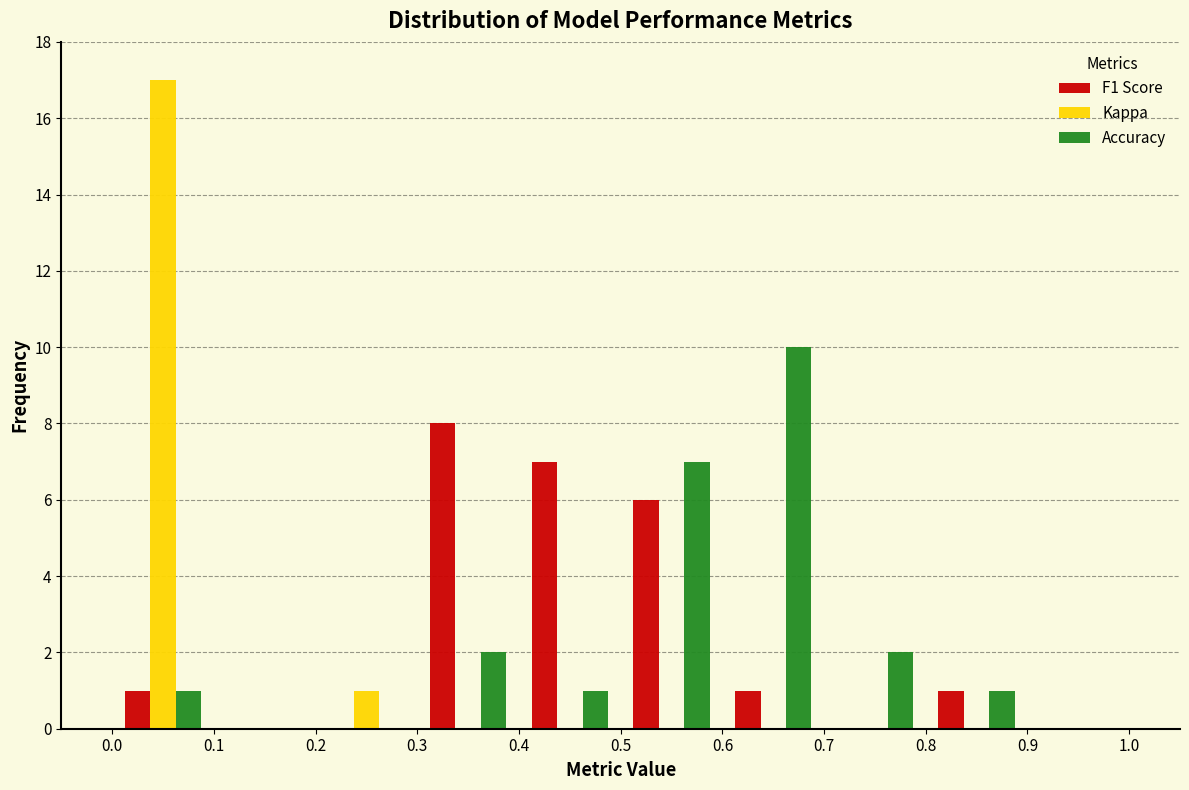

Reading left to right, transcribe this chart: for each range on the x-axis, give the height of each series' bar. The values are not printed on the chart, so give them approximately, as read against the axis.

0.0 to 0.1: F1 Score=1	Kappa=17	Accuracy=1
0.1 to 0.2: F1 Score=0	Kappa=0	Accuracy=0
0.2 to 0.3: F1 Score=0	Kappa=1	Accuracy=0
0.3 to 0.4: F1 Score=8	Kappa=0	Accuracy=2
0.4 to 0.5: F1 Score=7	Kappa=0	Accuracy=1
0.5 to 0.6: F1 Score=6	Kappa=0	Accuracy=7
0.6 to 0.7: F1 Score=1	Kappa=0	Accuracy=10
0.7 to 0.8: F1 Score=0	Kappa=0	Accuracy=2
0.8 to 0.9: F1 Score=1	Kappa=0	Accuracy=1
0.9 to 1.0: F1 Score=0	Kappa=0	Accuracy=0